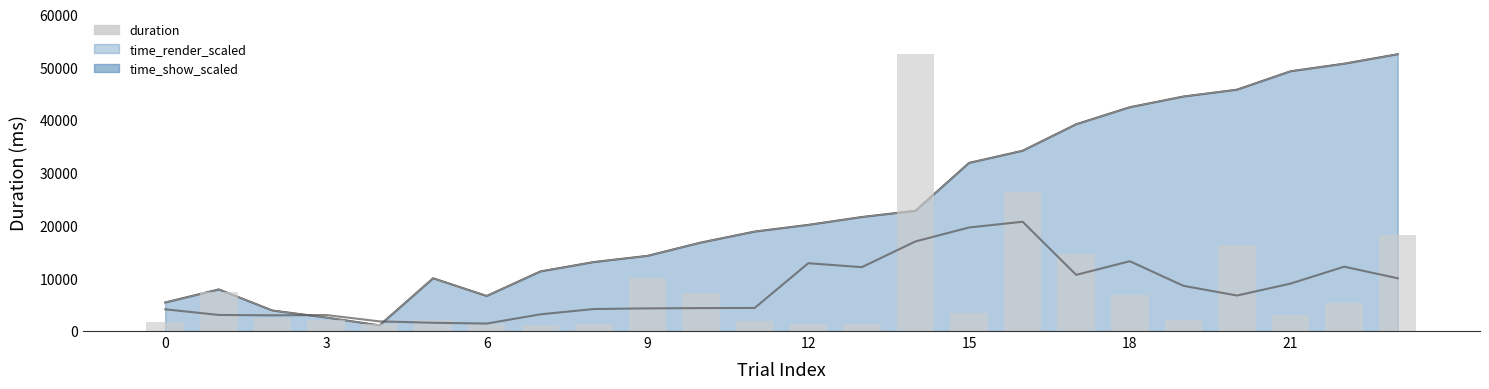

What is the difference between the maximum and minimum values?

51409.8